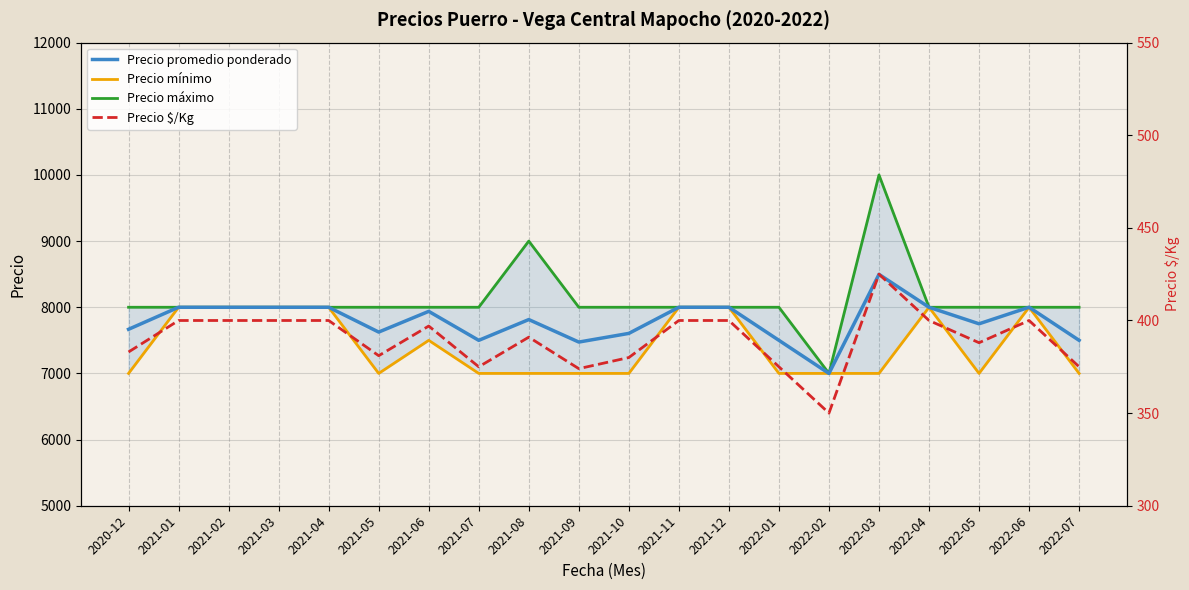

Reading left to right, list all the values displayed in this chart.

Precio promedio ponderado: 7667	8000	8000	8000	8000	7625	7938	7500	7814	7474	7605	8000	8000	7500	7000	8497	8000	7750	8000	7500
Precio mínimo: 7000	8000	8000	8000	8000	7000	7500	7000	7000	7000	7000	8000	8000	7000	7000	7000	8000	7000	8000	7000
Precio máximo: 8000	8000	8000	8000	8000	8000	8000	8000	9000	8000	8000	8000	8000	8000	7000	10000	8000	8000	8000	8000
Precio $/Kg: 383	400	400	400	400	381	397	375	391	374	380	400	400	375	350	425	400	388	400	375